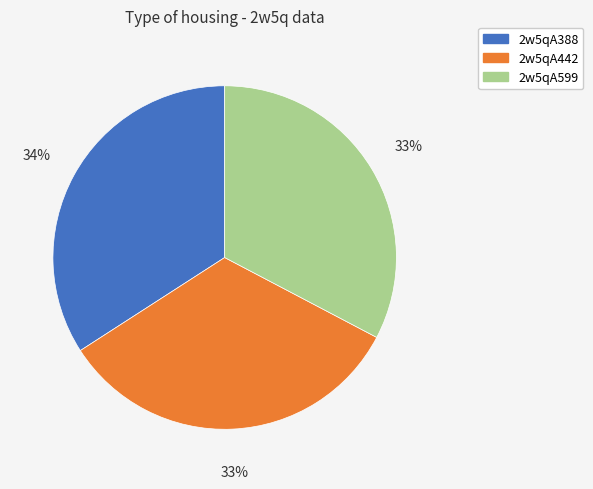

True or false: 2w5qA388 accounts for 34% of the total.

True